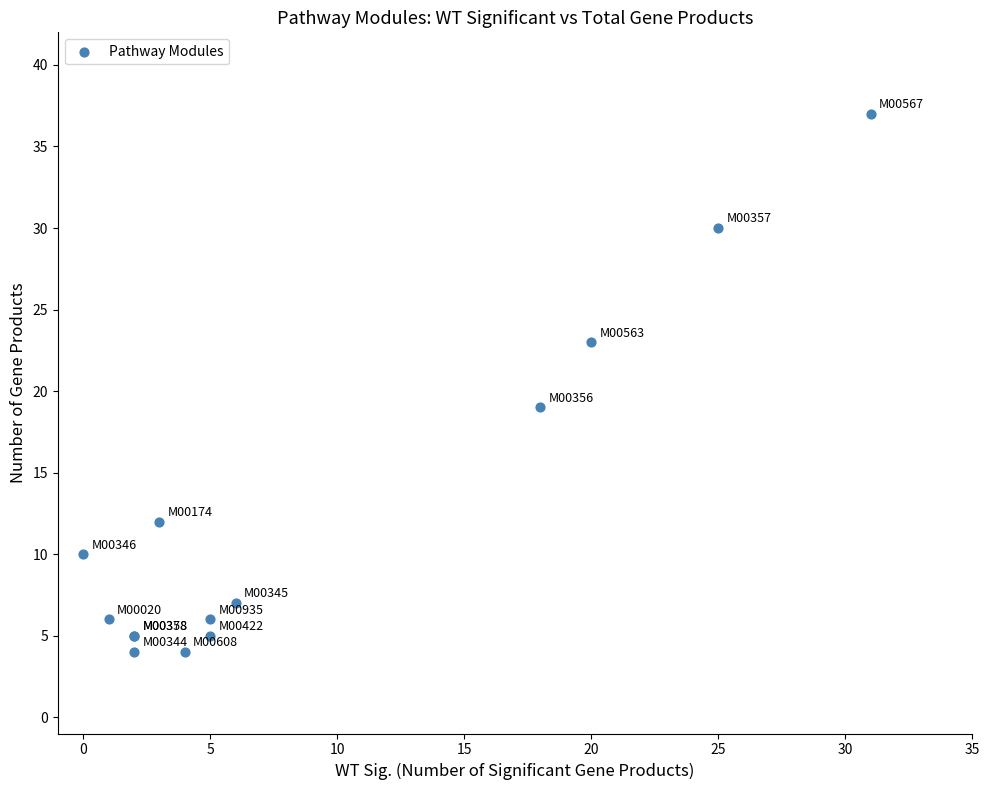

What Y value in the scatter plot is closest to 20?

19